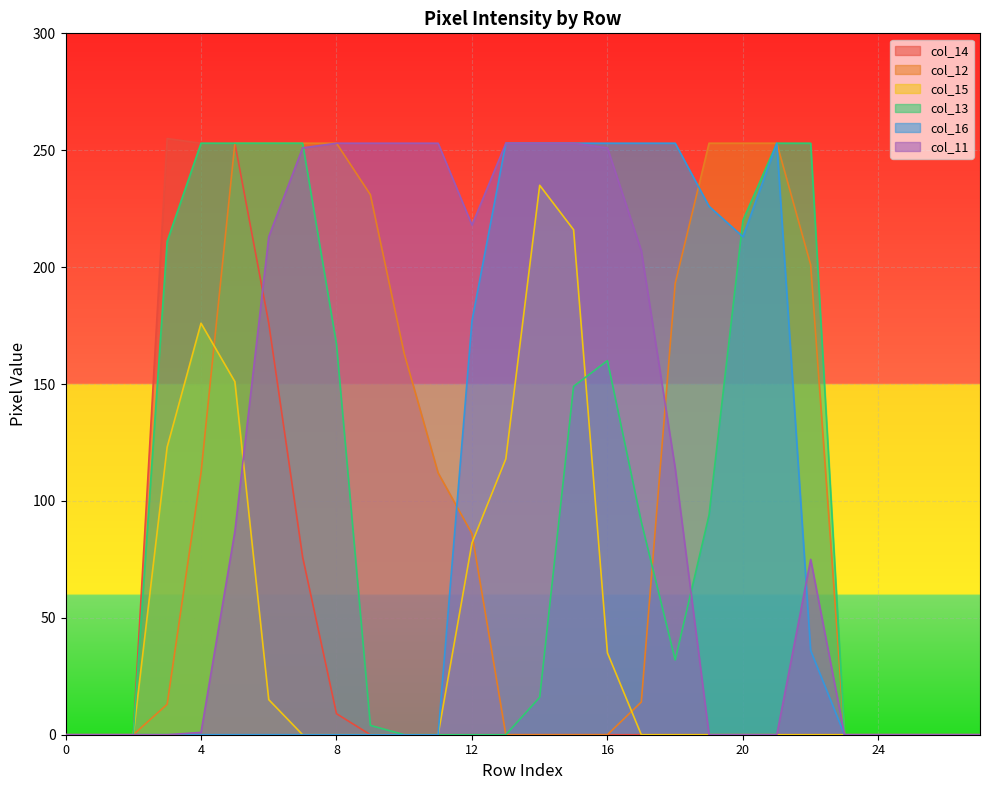

The col_11 series shows 94 at 11. True or false?

False